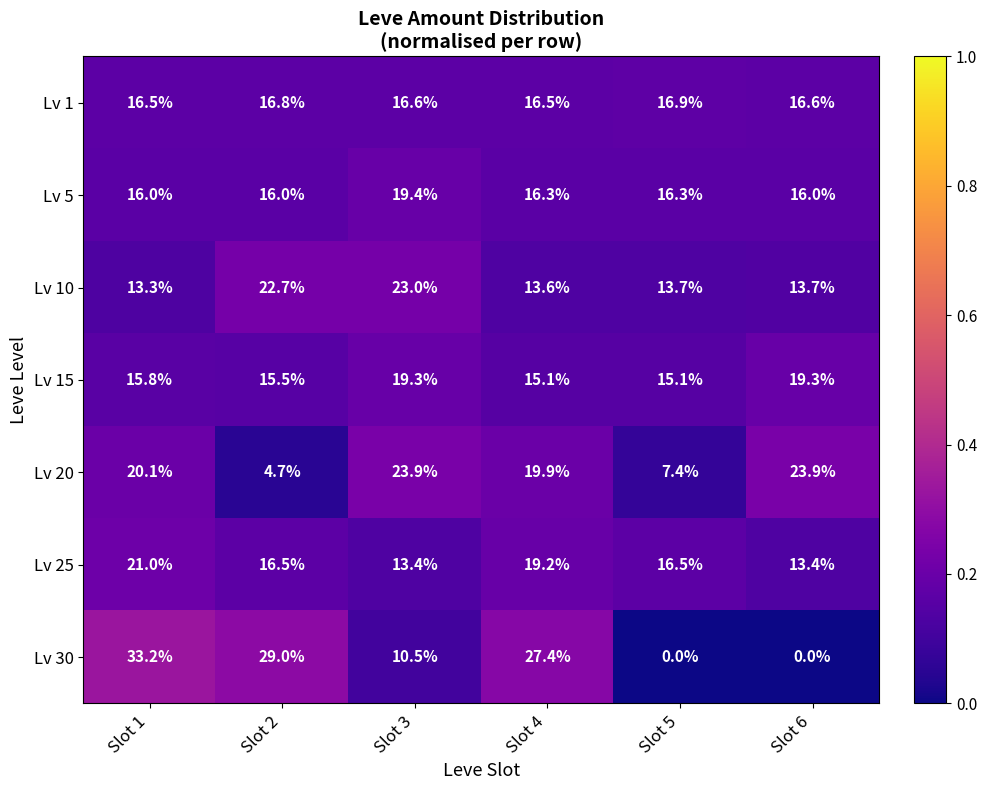

Between Slot 1 and Slot 2, which series saw the biggest shift?

Lv 20